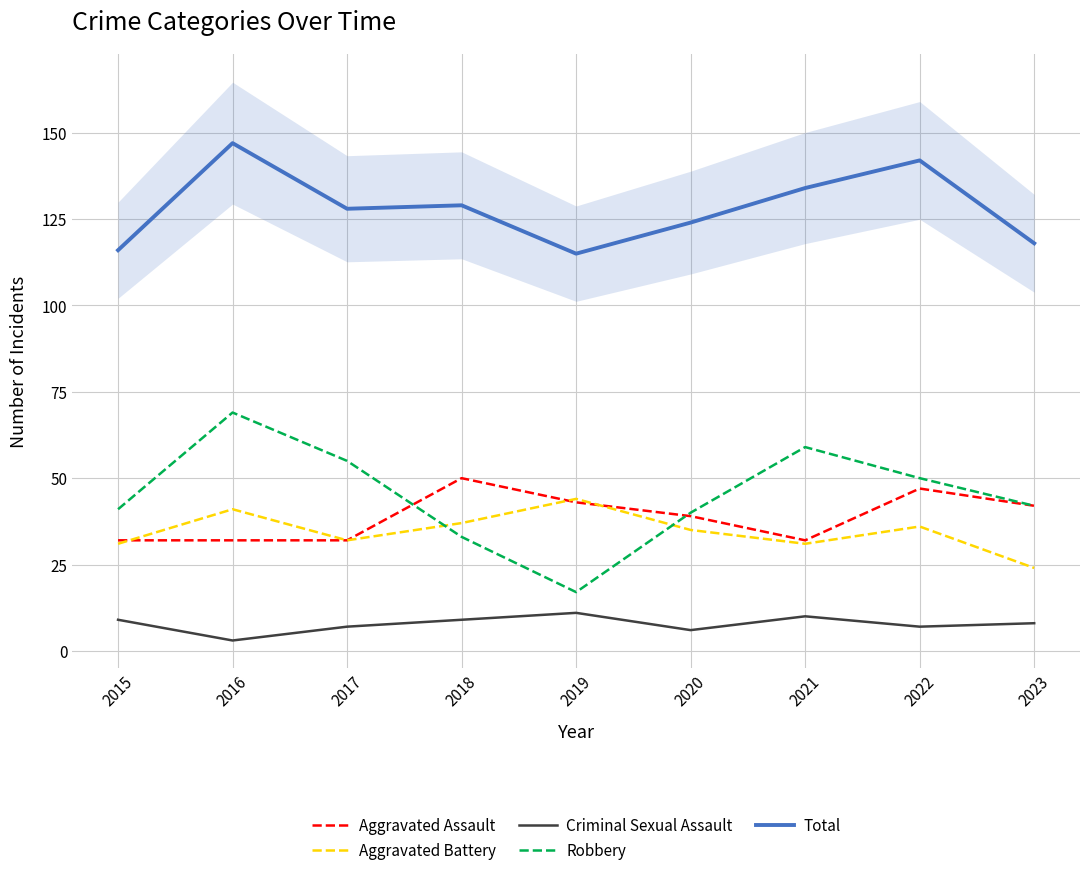

Where is the first local minimum for Total?

2017